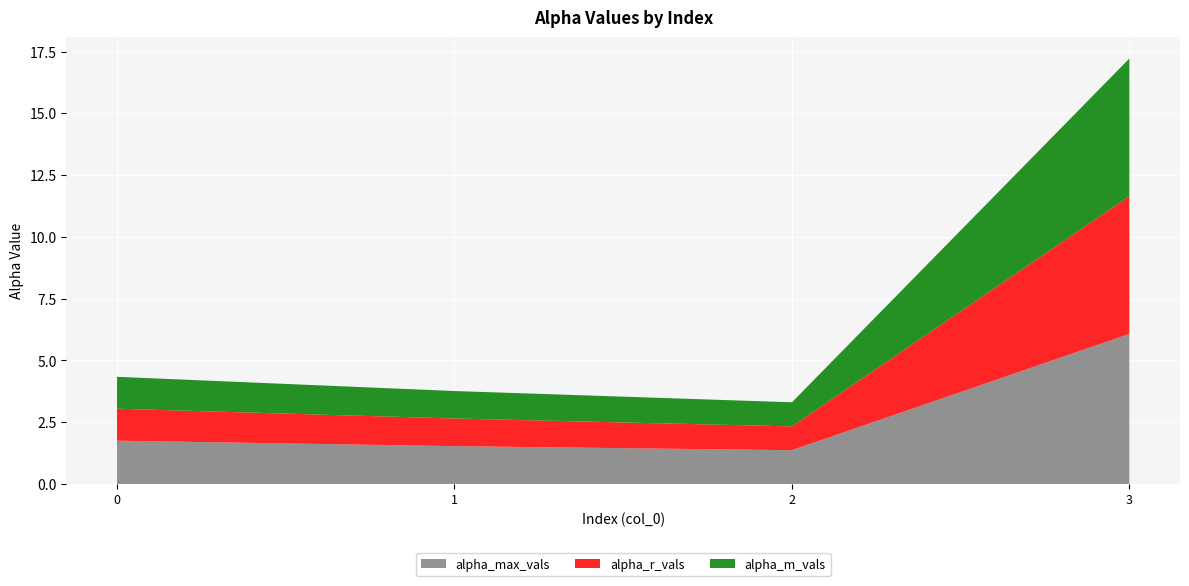

Reading right to left, list all the values displayed in this chart.

alpha_max_vals: 6.1	1.4	1.5	1.8
alpha_r_vals: 5.6	1.0	1.1	1.3
alpha_m_vals: 5.6	1.0	1.1	1.3